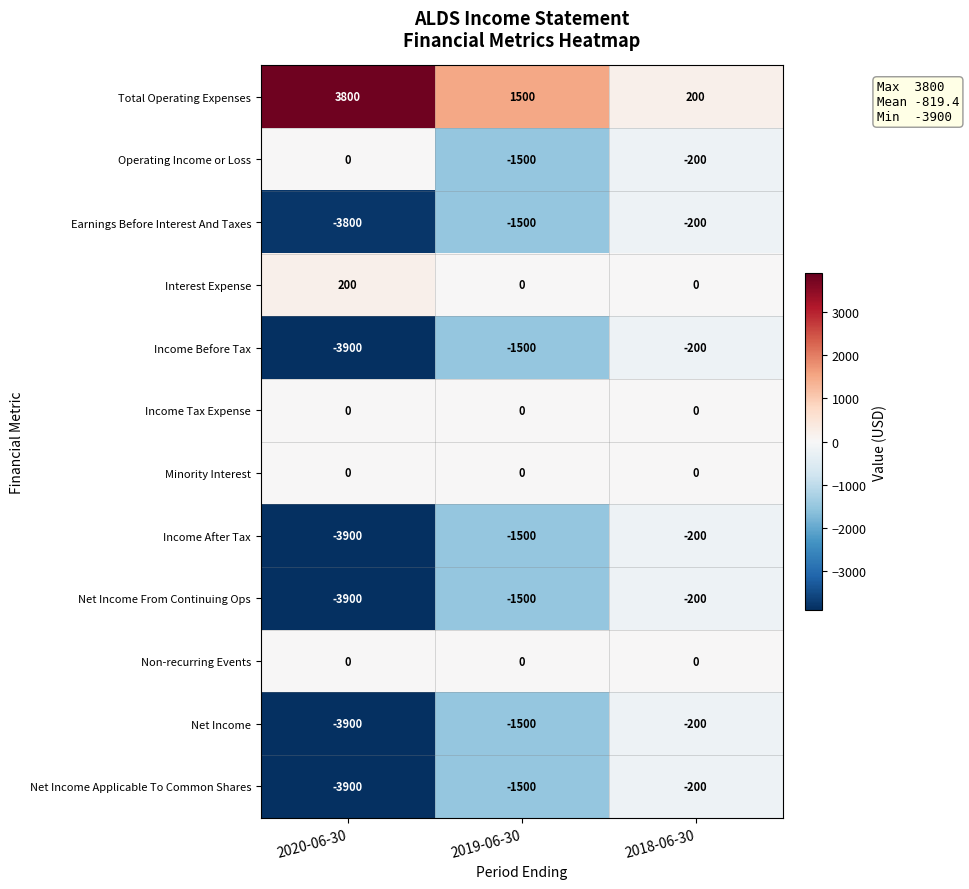

Which category has the highest value across all series?

2020-06-30